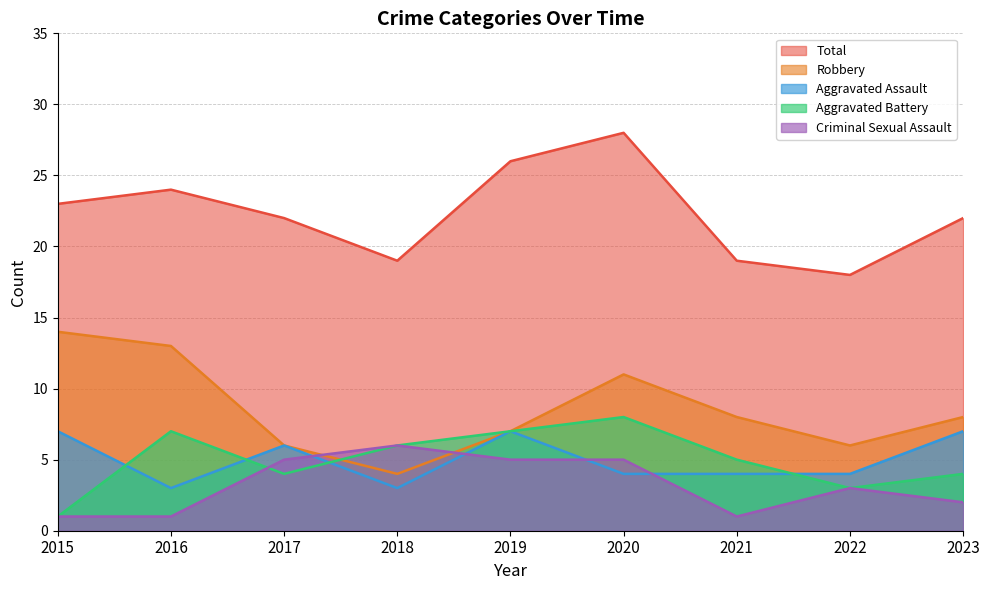

Which series has the largest total across all categories?

Total